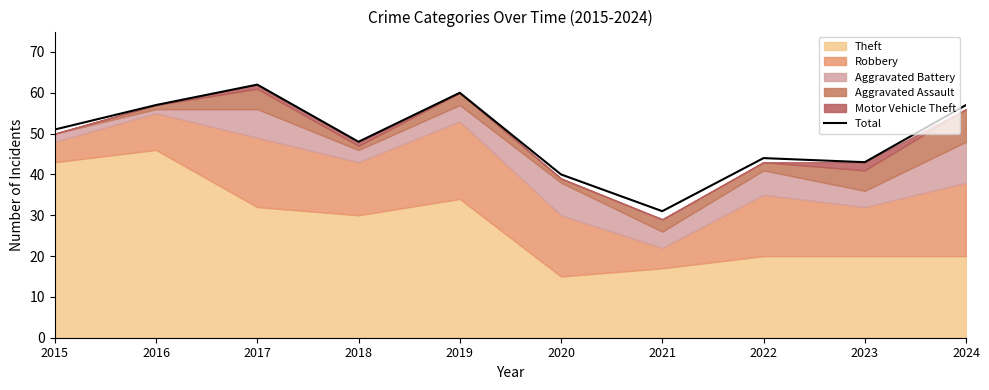

What is the approximate value at 2018?

48